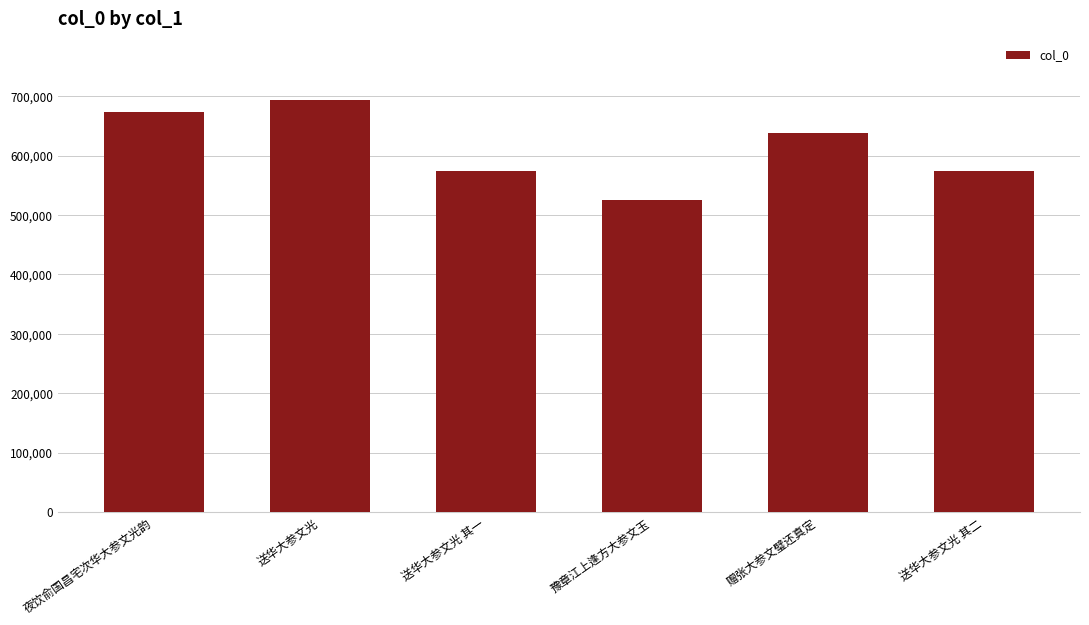

Read the value at 赠张大参文璧还真定, to the nearest 50.

637500